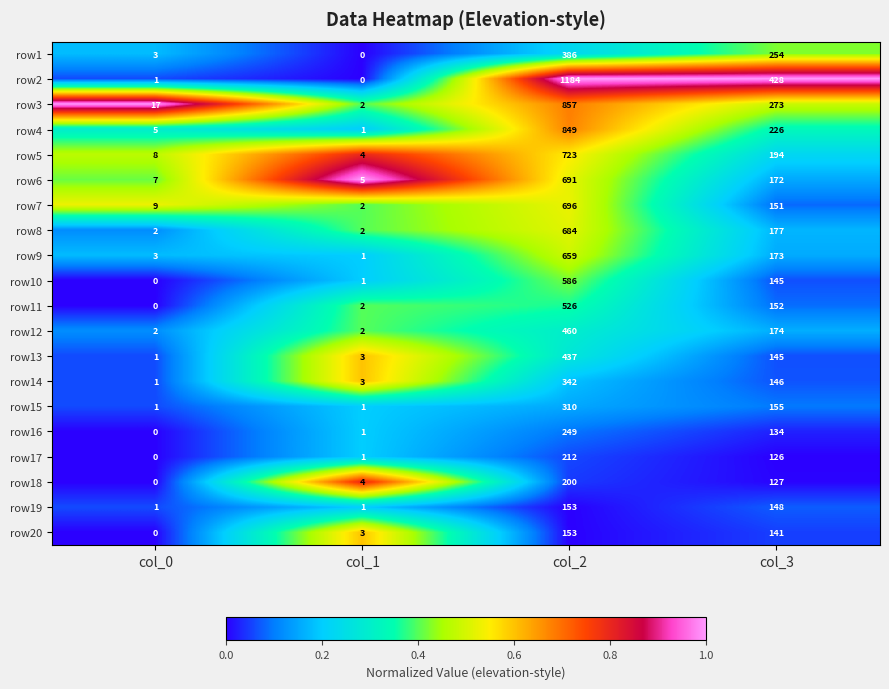

Which category has the highest value in the row15 series?

col_2